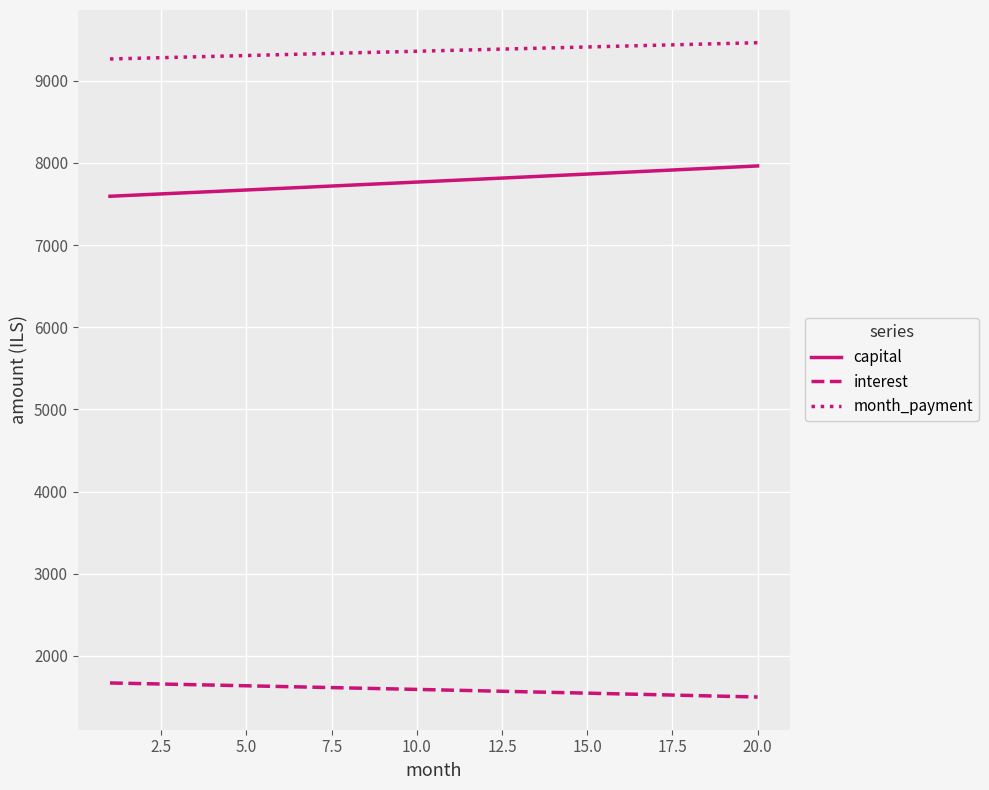

Which series has the largest range (max minus min)?

capital